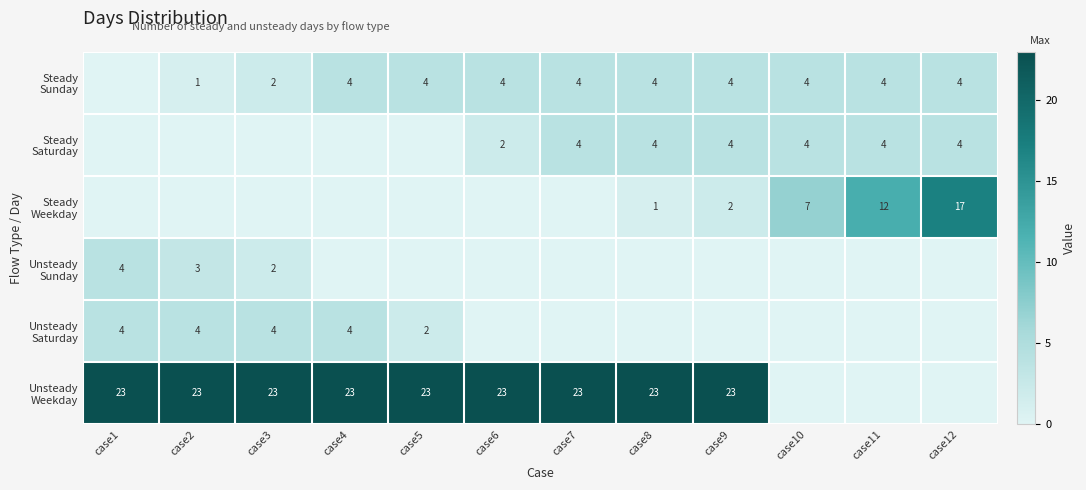

What is the difference between the maximum and minimum values in the Steady Sunday series?

4